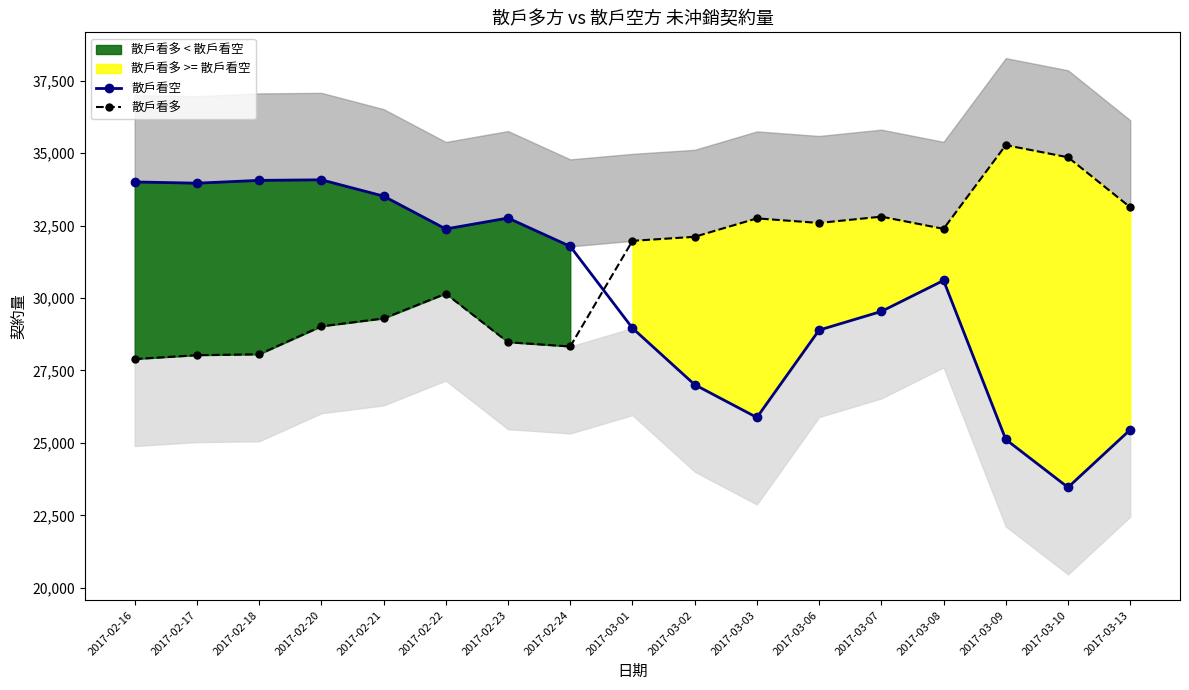

What is the difference between the maximum and second lowest values in the 散戶看空 series?

8956